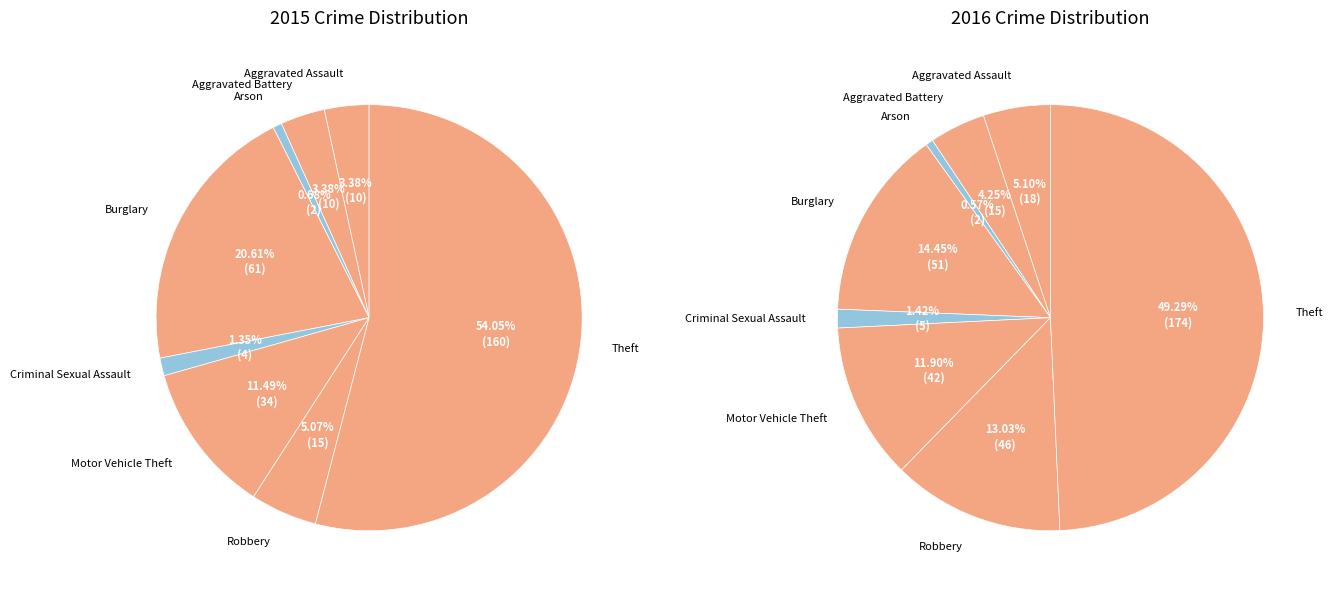

To the nearest percent, what is the difference between the Criminal Sexual Assault and Aggravated Assault slice percentages?

2%